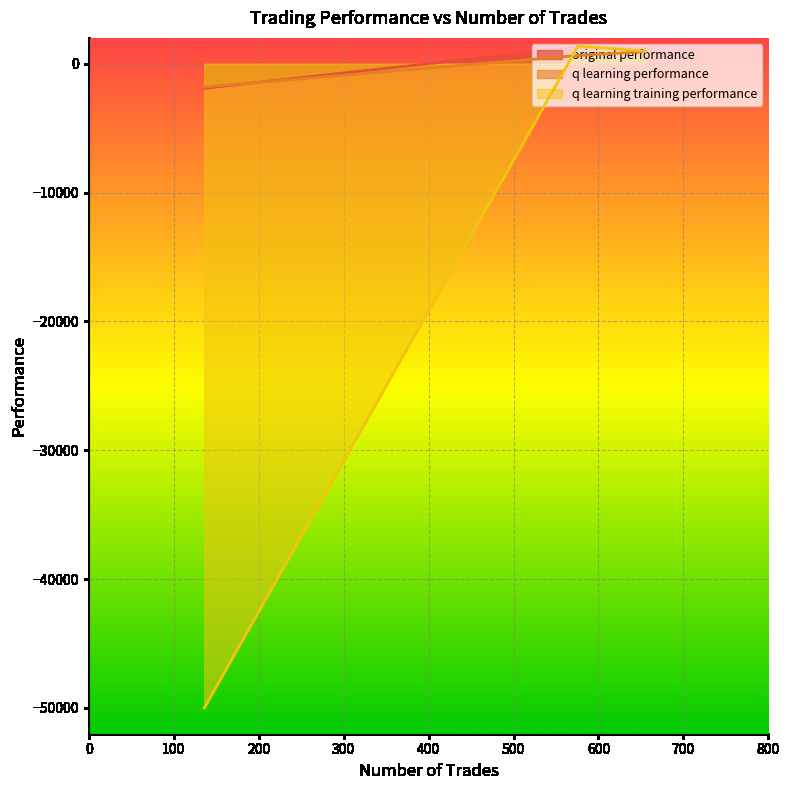

Reading right to left, extract all data points from this chart.

original performance: 136=-1905.2	576=1267.1	655=1131.3
q learning performance: 136=-1804.0	576=636.8	655=932.8
q learning training performance: 136=-50000.0	576=1370.2	655=969.5